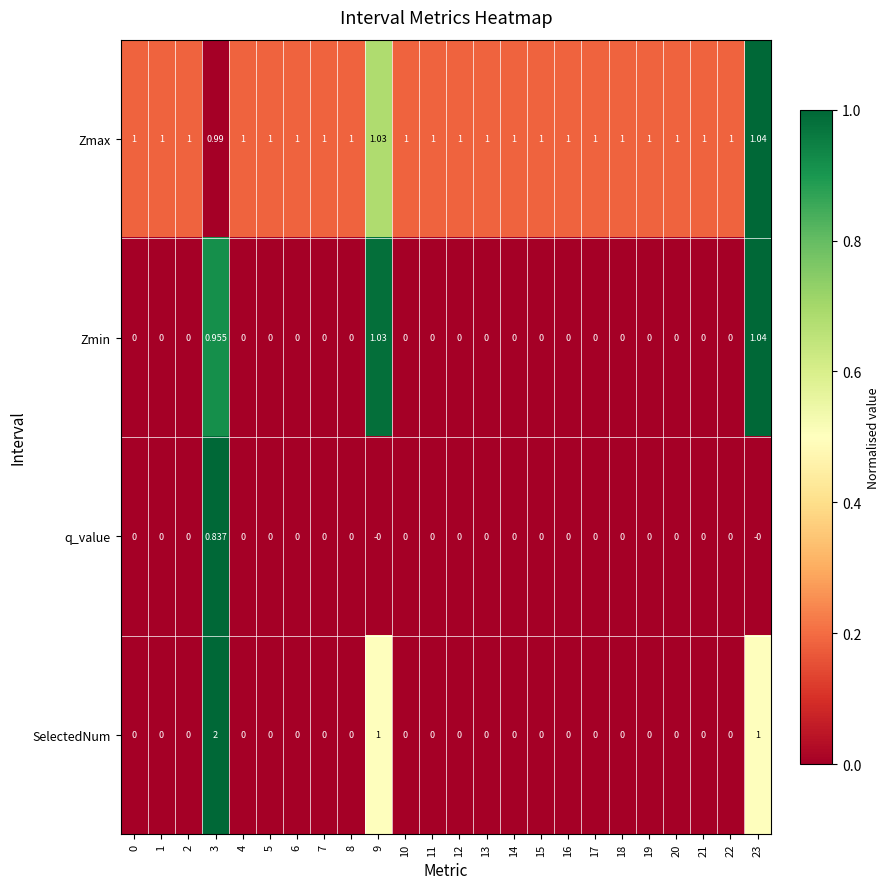

Which series has the largest total across all categories?

Zmax